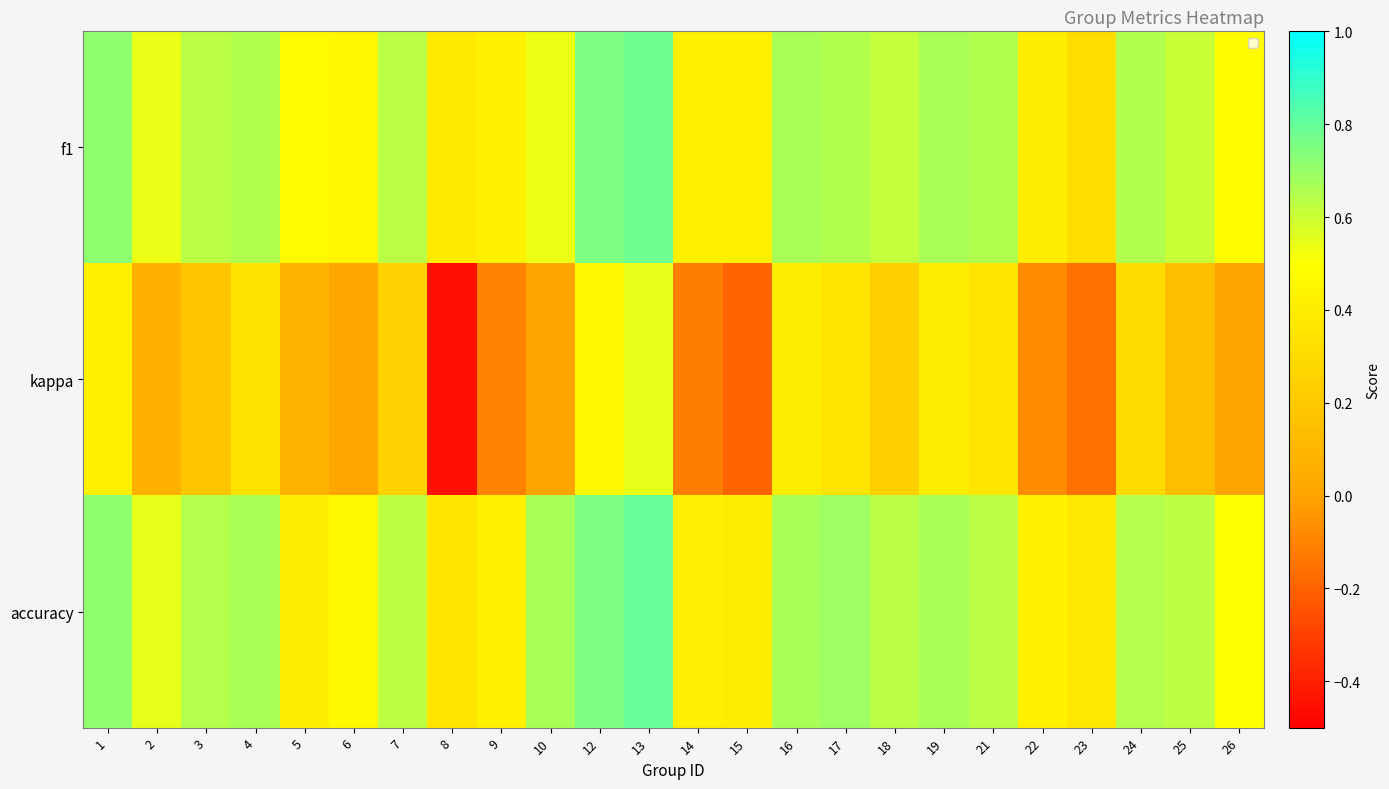

What value does the f1 series have at 19?

0.7